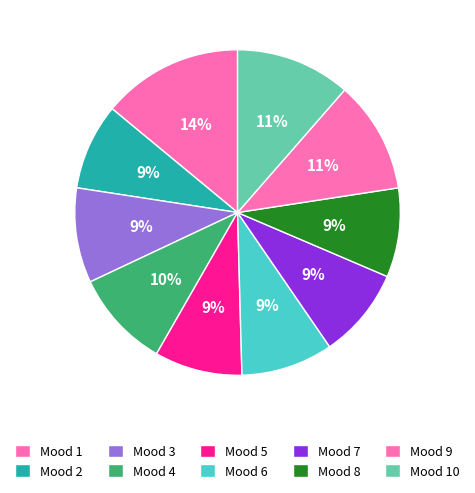

How many slices are in this pie chart?

10